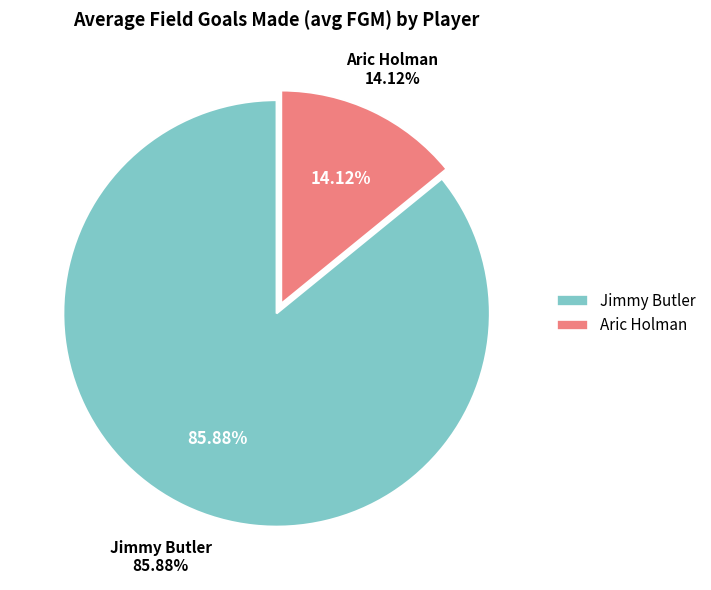

How many segments does this pie chart have?

2